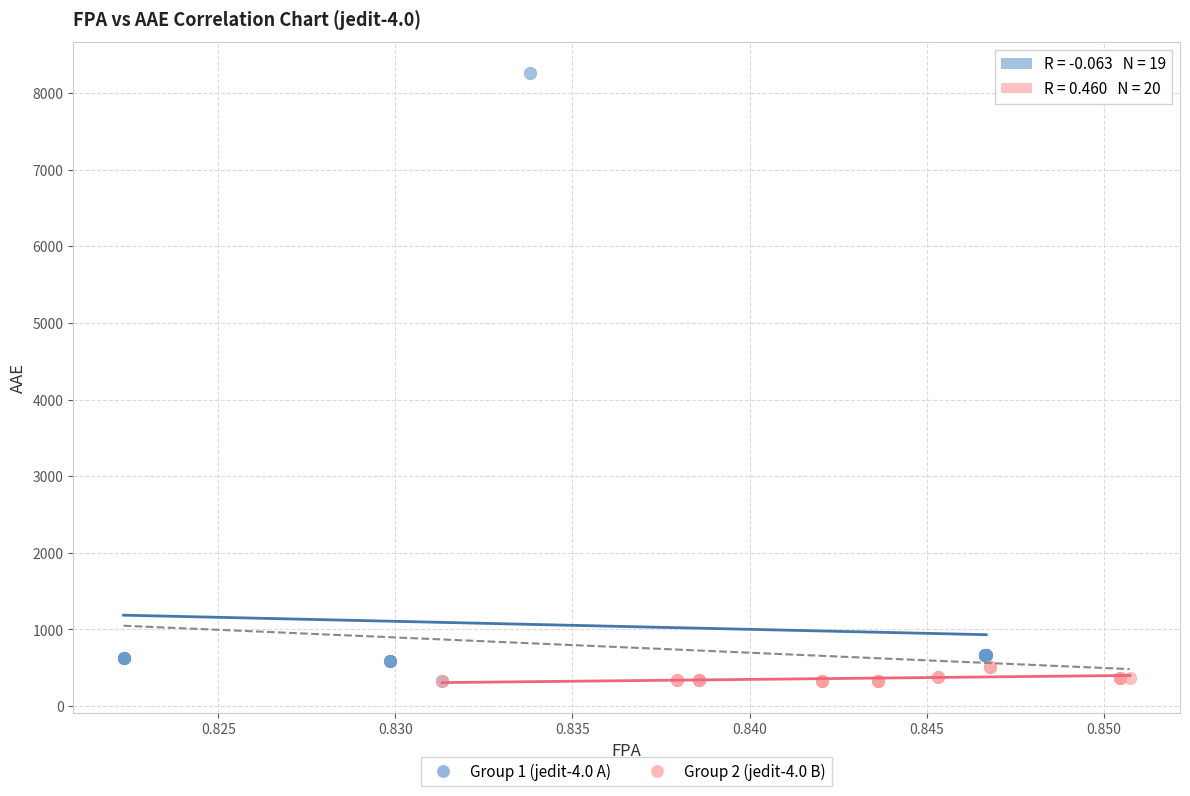

Which series has the widest spread of Y values?

Group 1 (jedit-4.0 A)